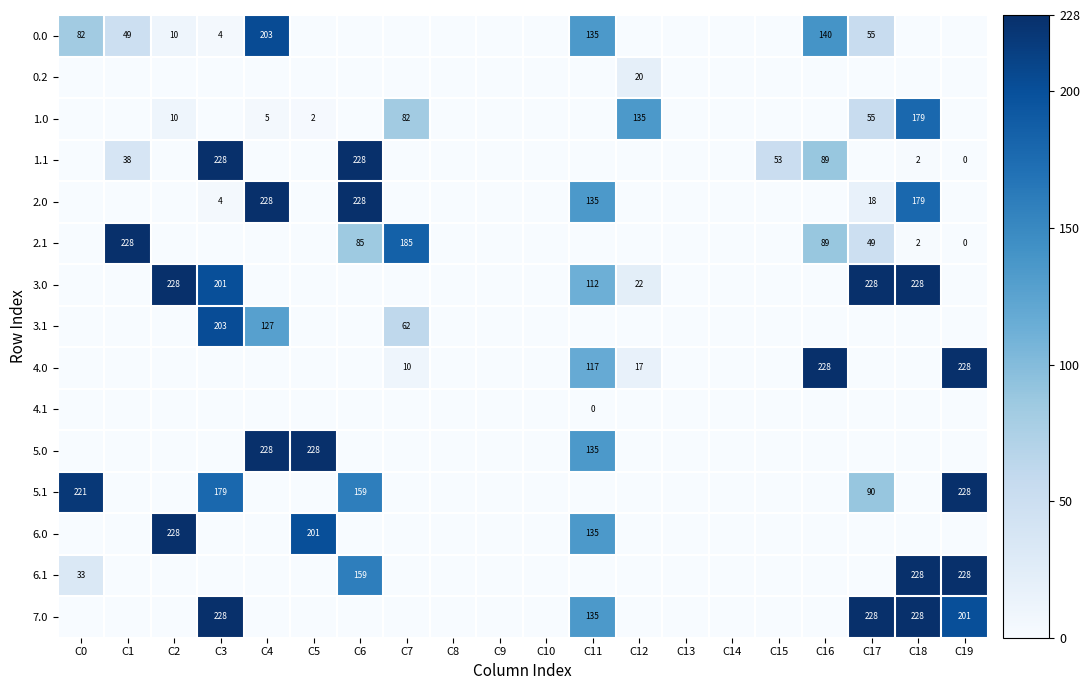

True or false: 0.2 has a value of 10 at C12.

False